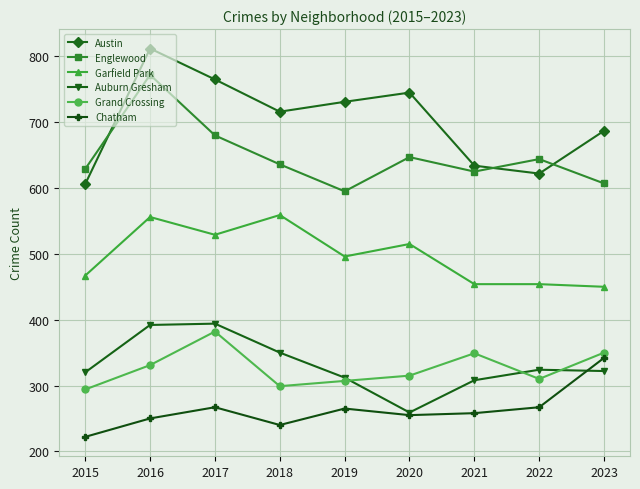

What is the difference between the Garfield Park values at 2022 and 2023?

4